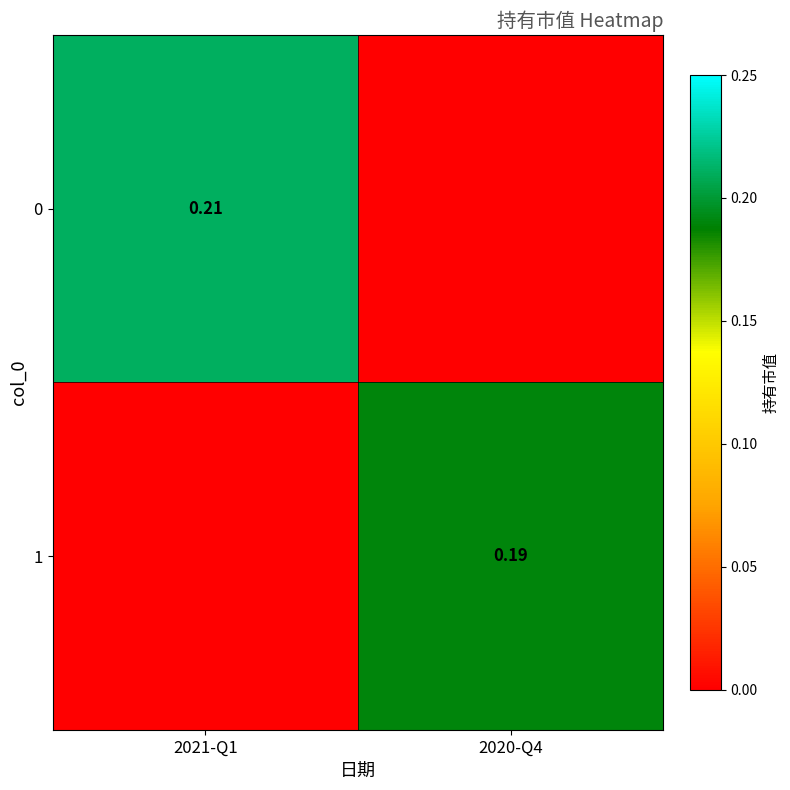

Rank the series by their average value, from lowest to highest.

1, 0